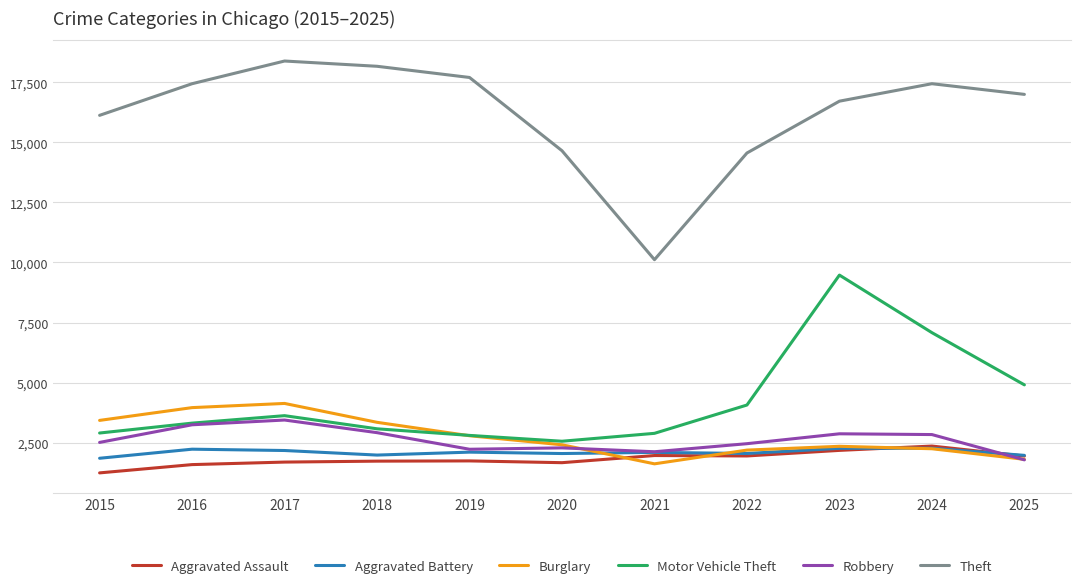

What is the spread (max minus min) of values at 2025?

15219